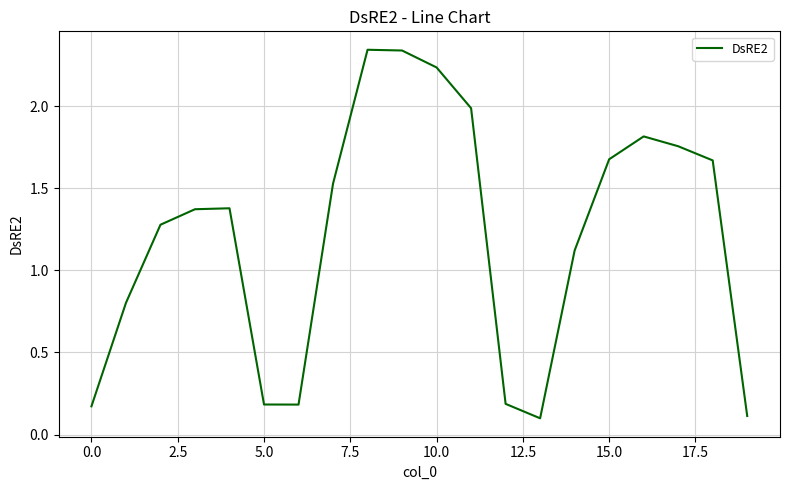

Does the chart display data point markers on the line(s)?

No